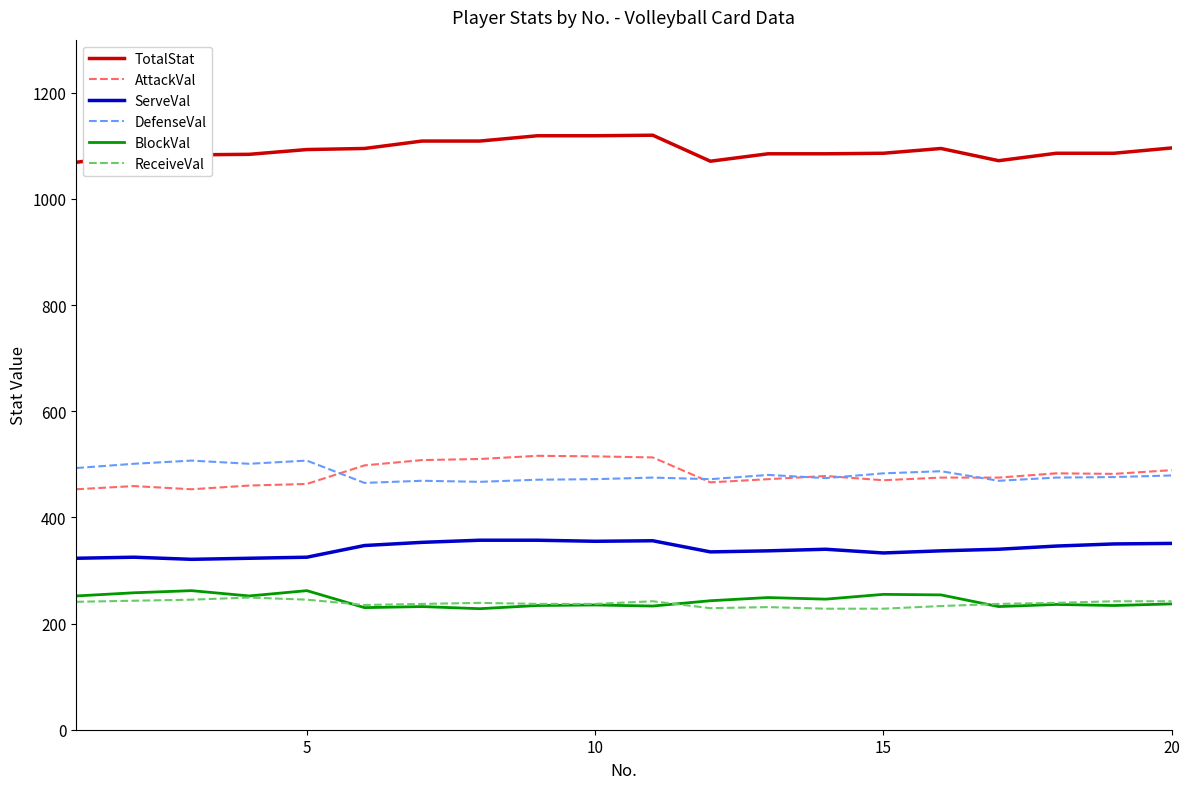

What is the sum of all ReceiveVal values?

4759